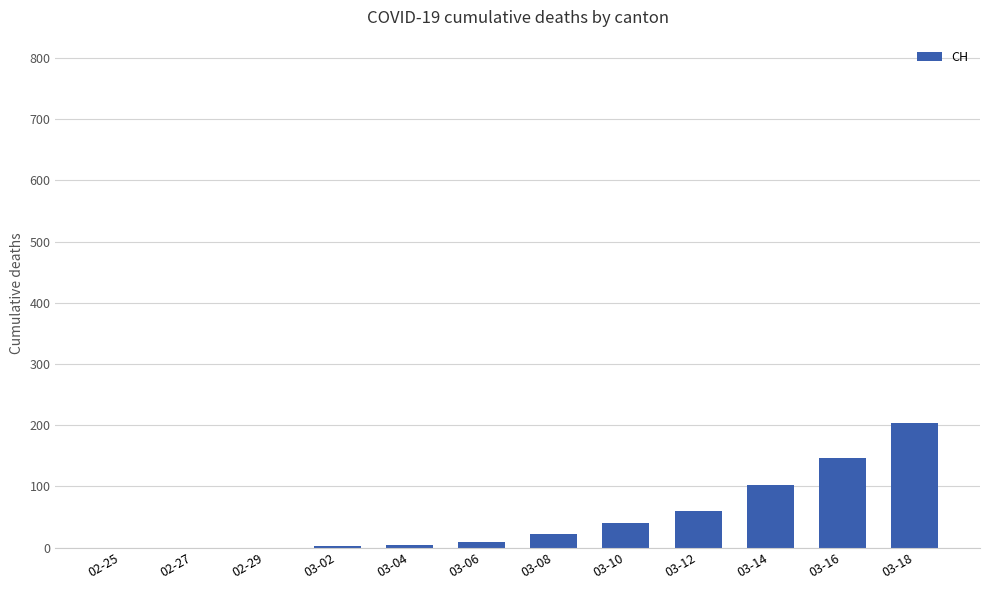

What is the sum of all values?

593